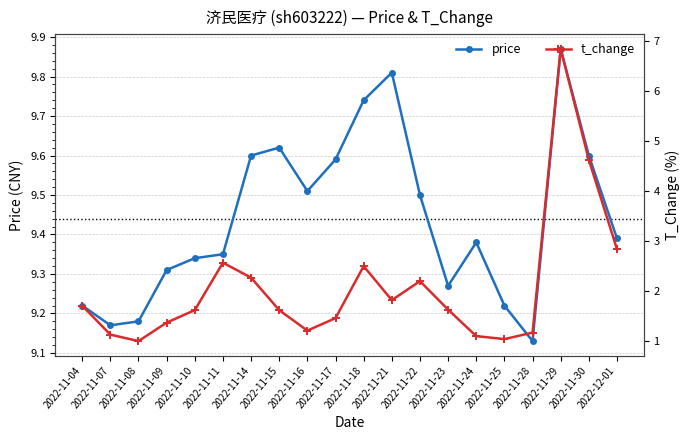

What position from the left is 2022-11-11?

6